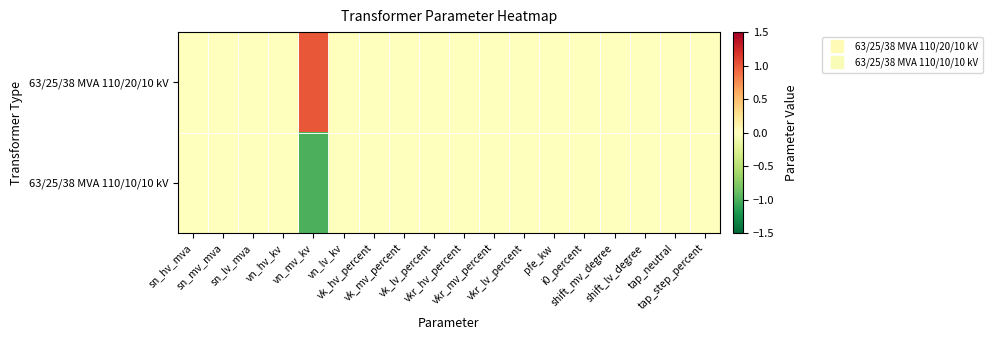

At which category is the sum across all series the highest?

sn_hv_mva